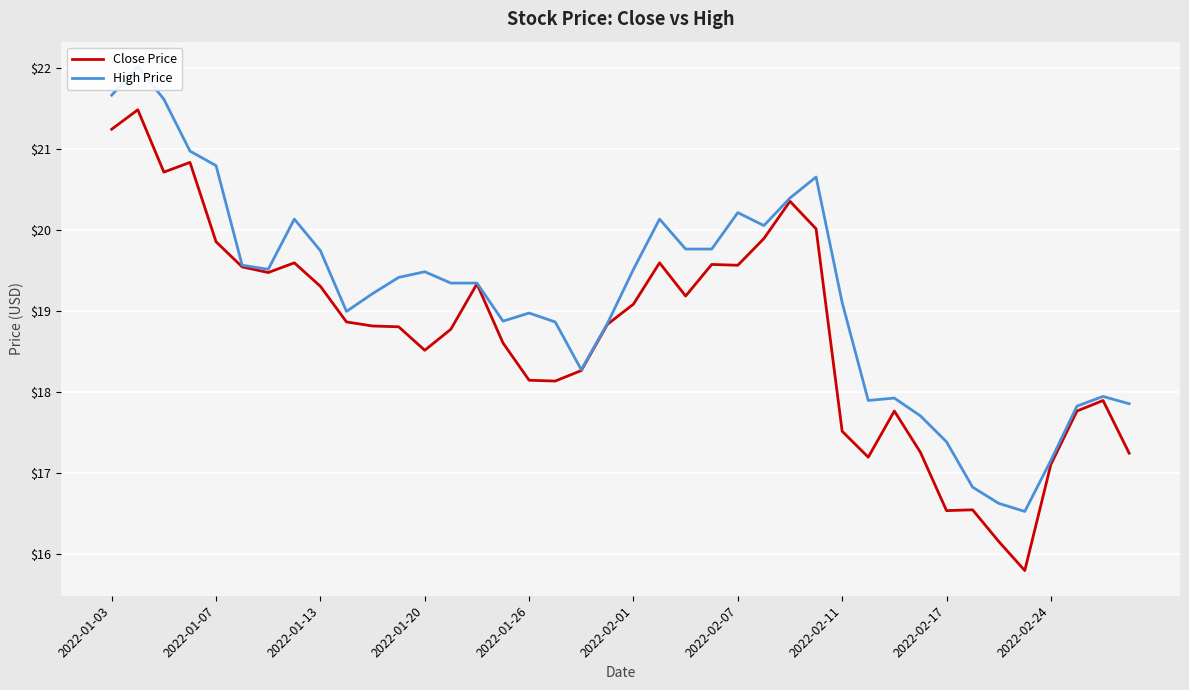

What are all the series names shown in the legend?

Close Price, High Price